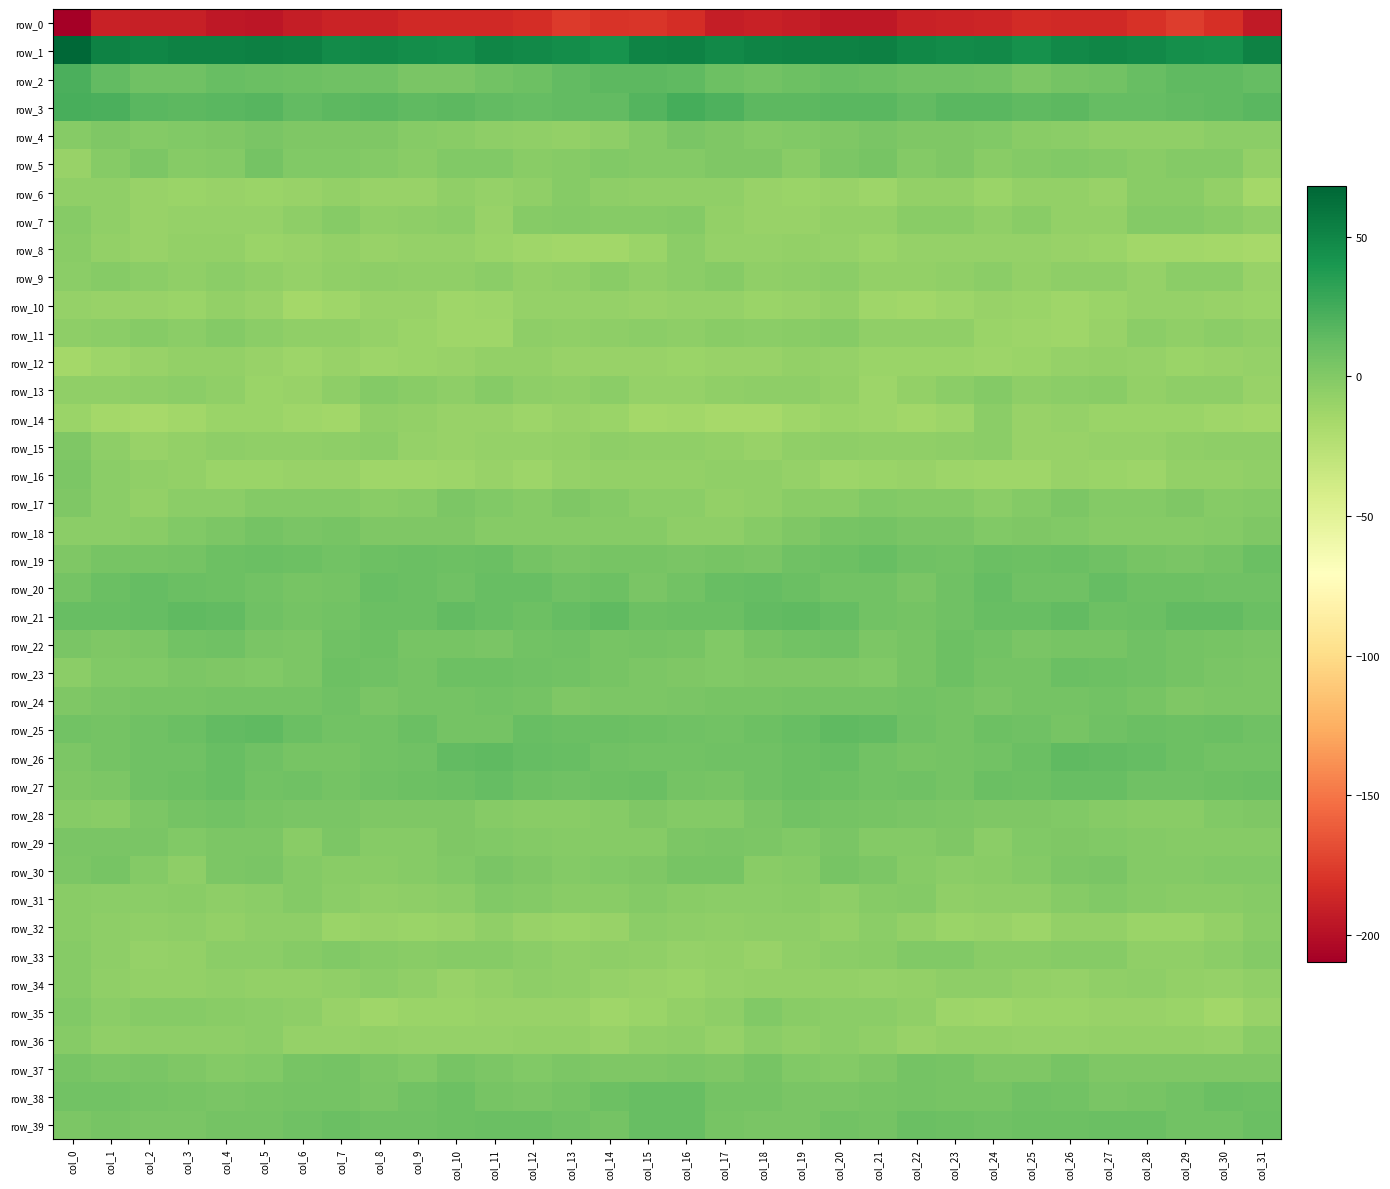

How many values in the row_39 series are below 8?

16